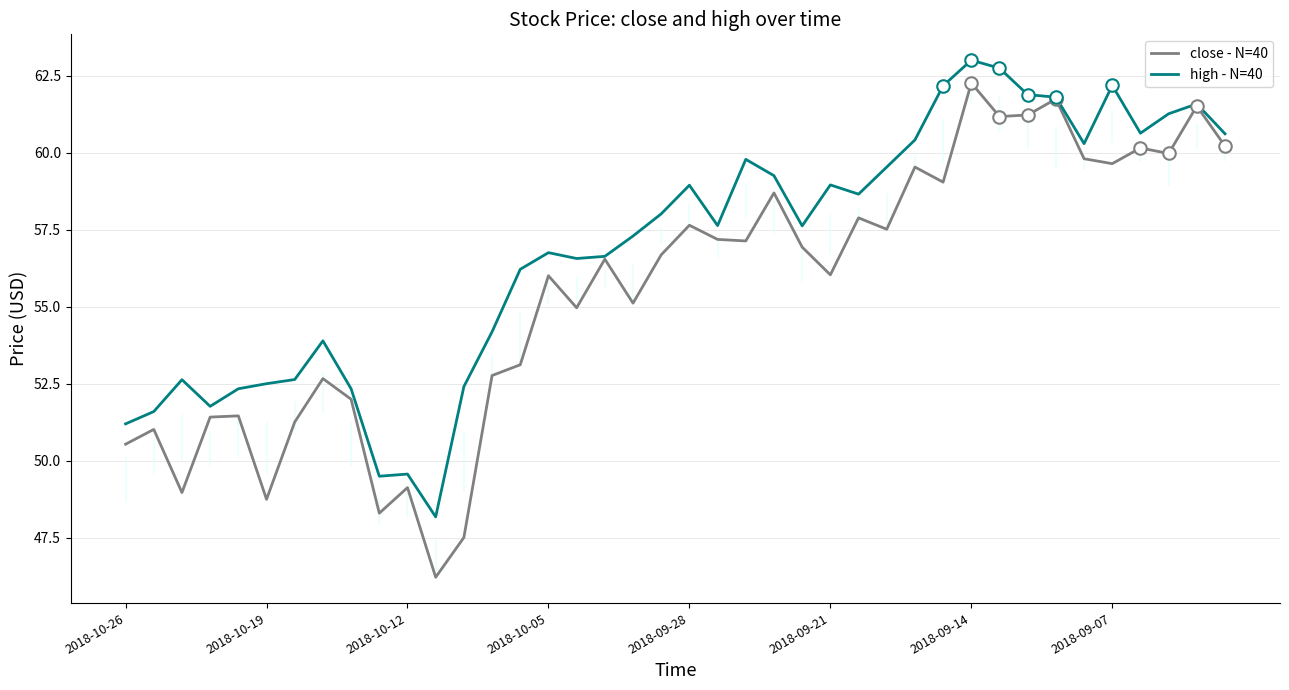

True or false: high - N=40 has more than 0 interior local peaks.

True